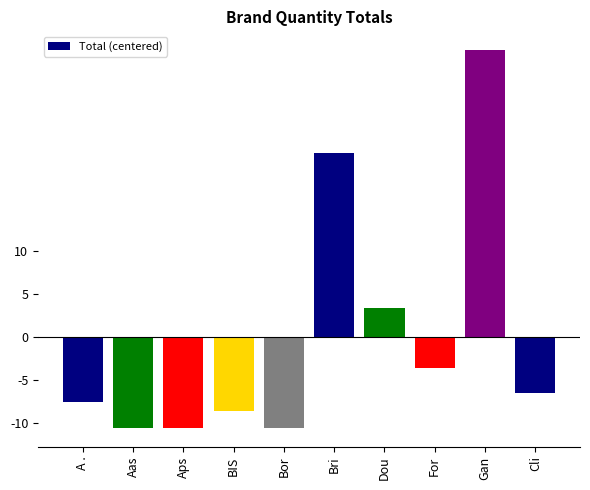

What is the label of the 7th bar from the left?

Dou